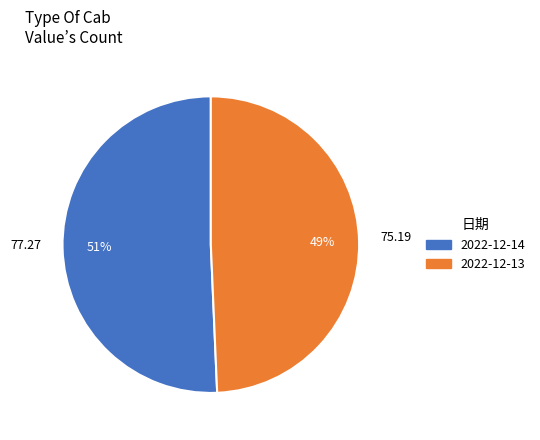

How many segments does this pie chart have?

2